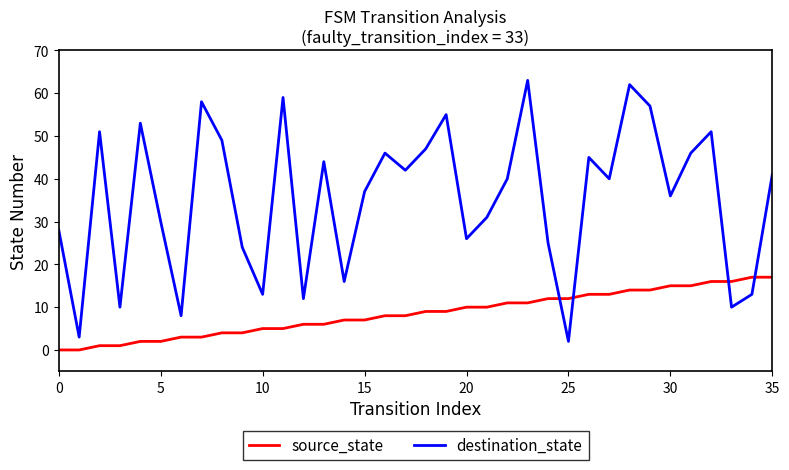

List the series in order of their peak value, lowest first.

source_state, destination_state